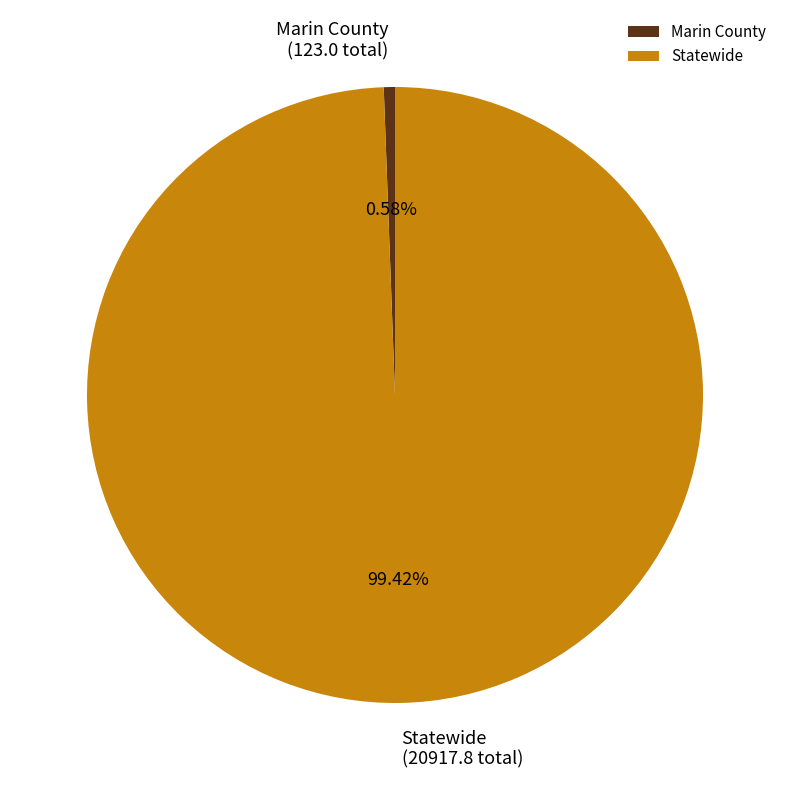

Which slice is the smallest?

Marin County